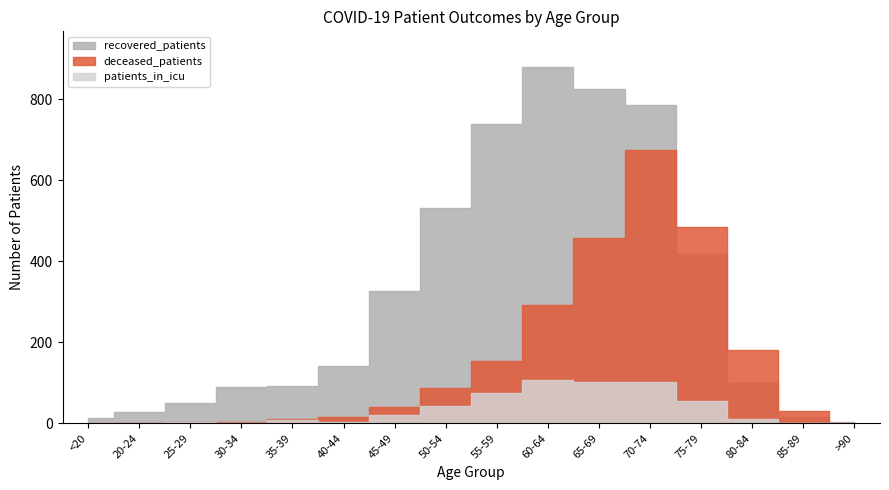

What is the sum of the patients_in_icu values at 75-79 and 30-34?

56